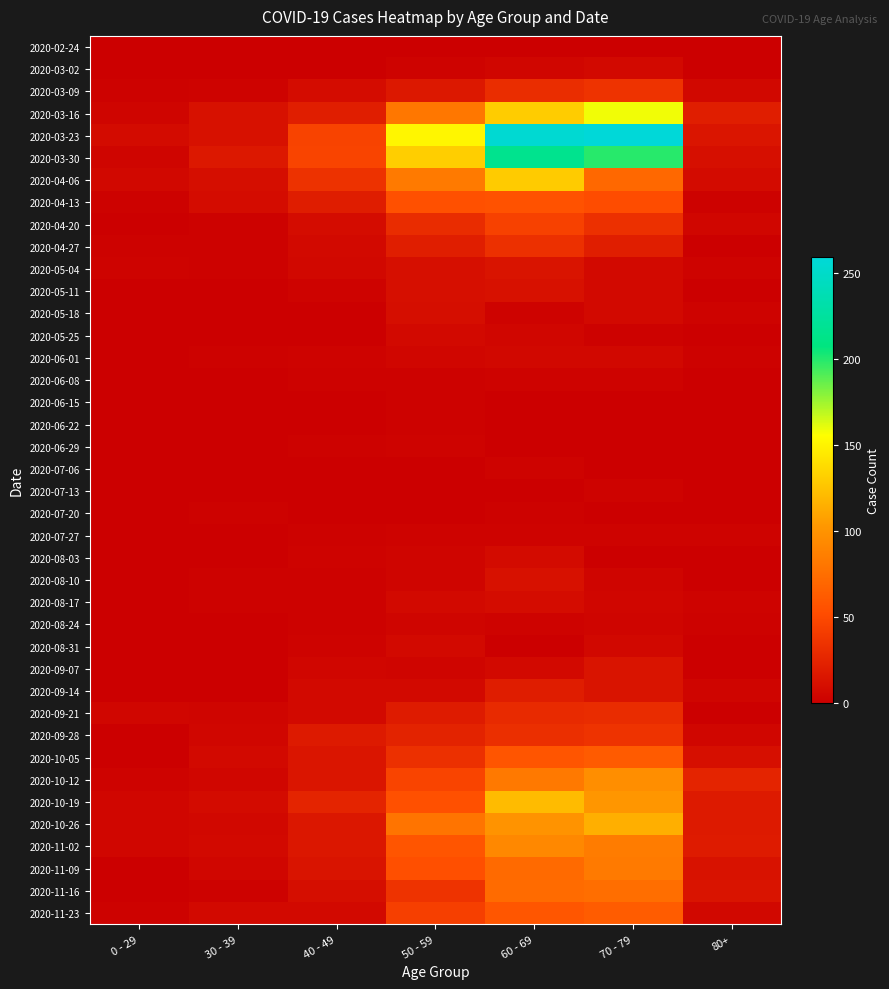

At which category is the sum across all series the highest?

60 - 69